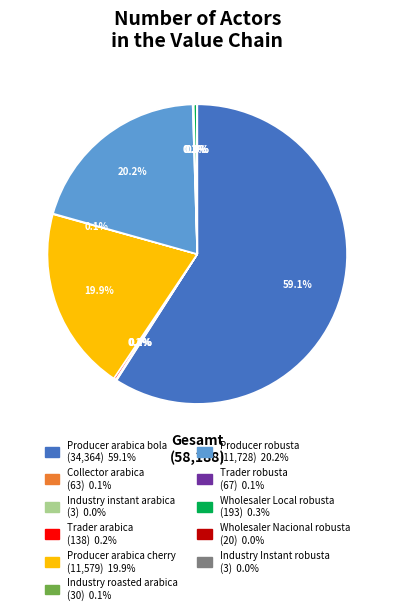

Which category has the biggest portion of the pie?

Producer arabica bola